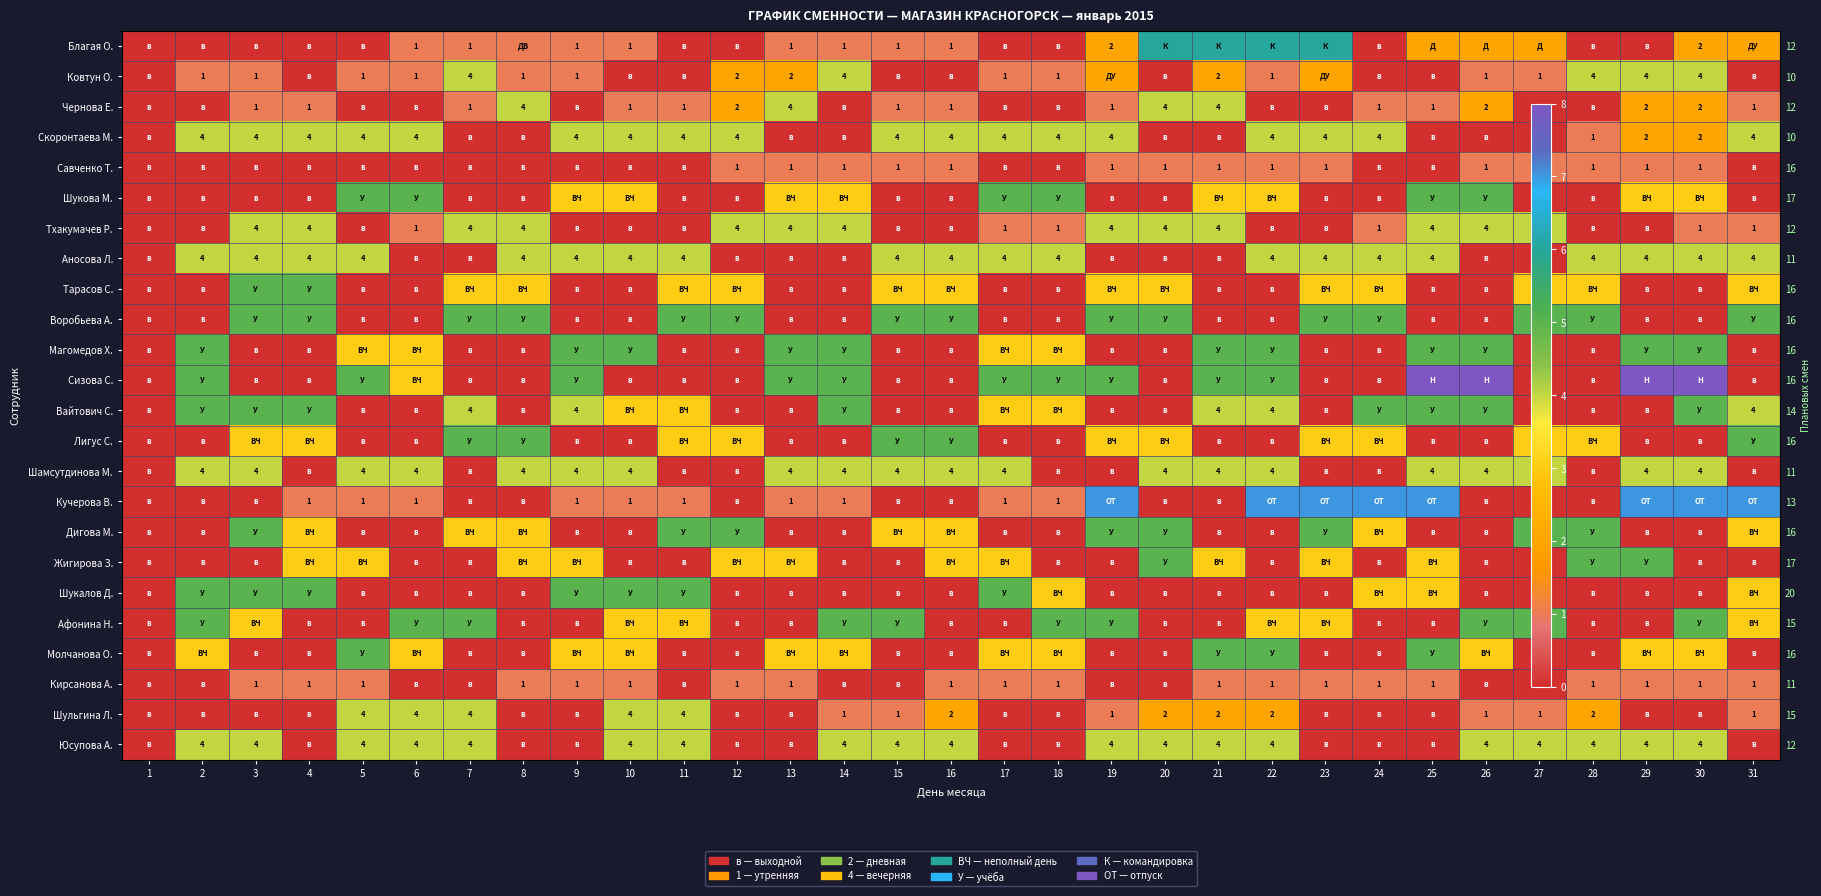

At which category is the sum across all series the highest?

30